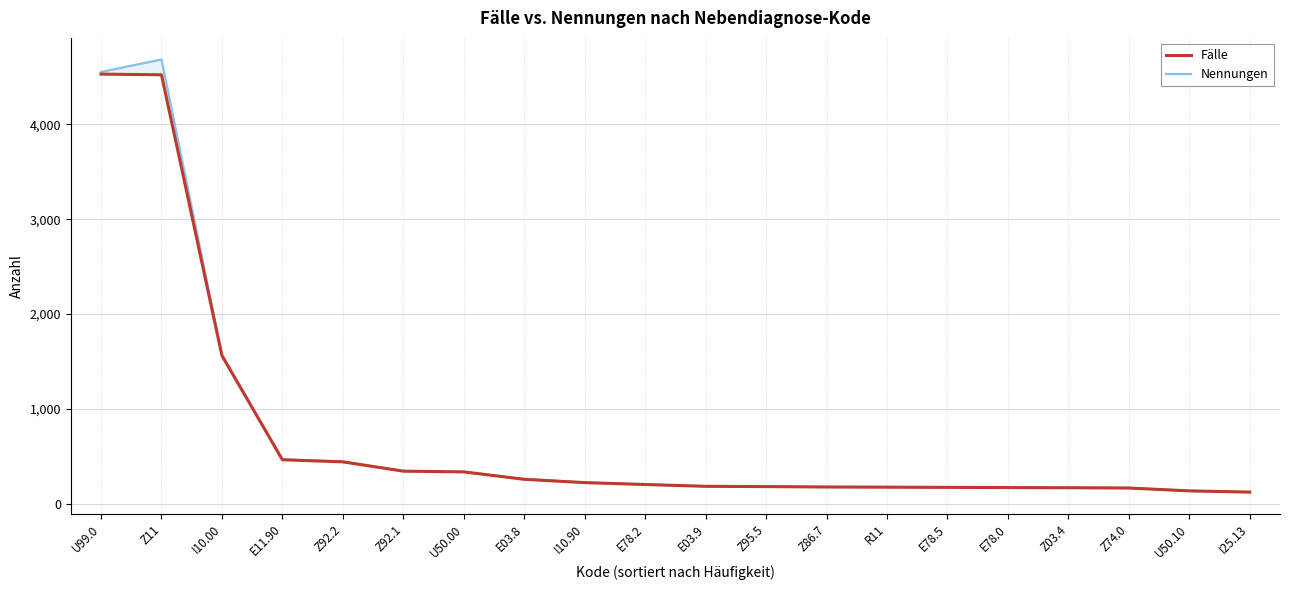

Which label corresponds to the smallest value in the chart?

I25.13